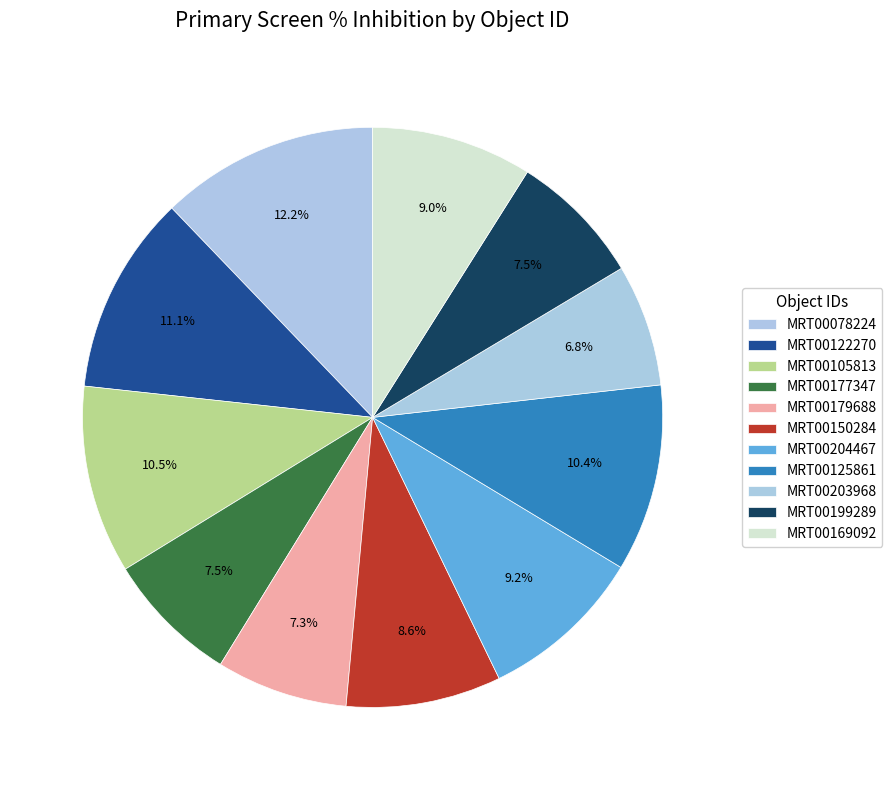

Count the number of slices in the pie.

11